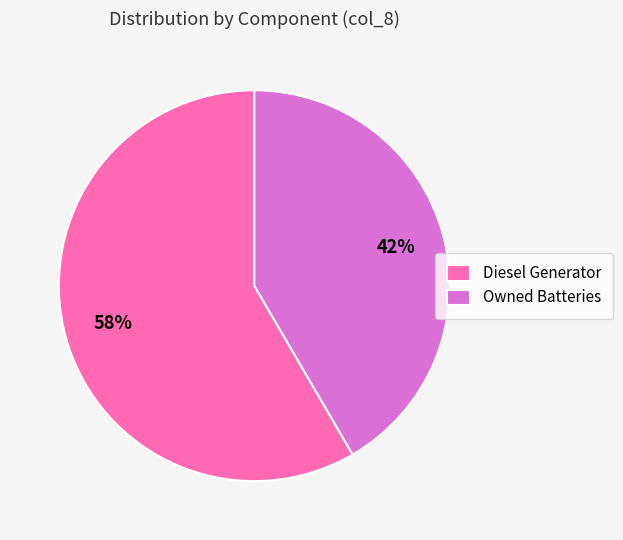

Which slice is the largest?

Diesel Generator